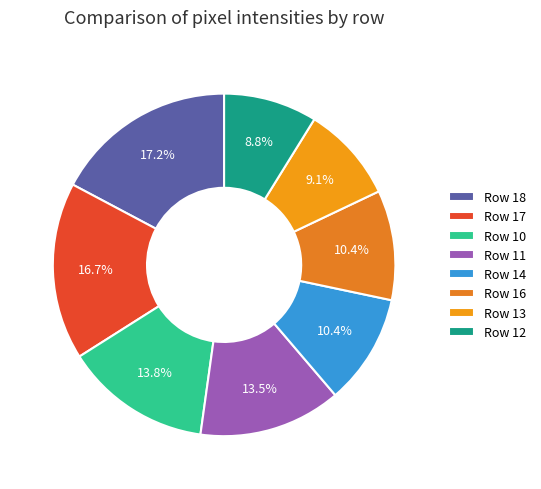

Count the number of slices in the pie.

8